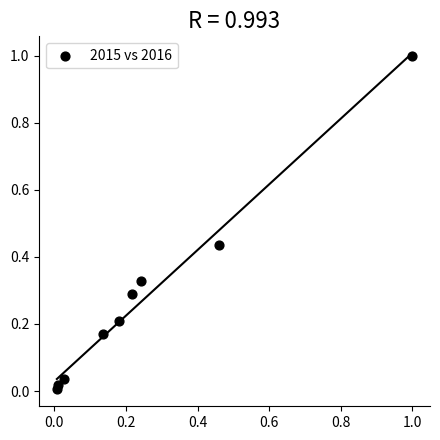

What is the range of X values (max minus min)?

1.0